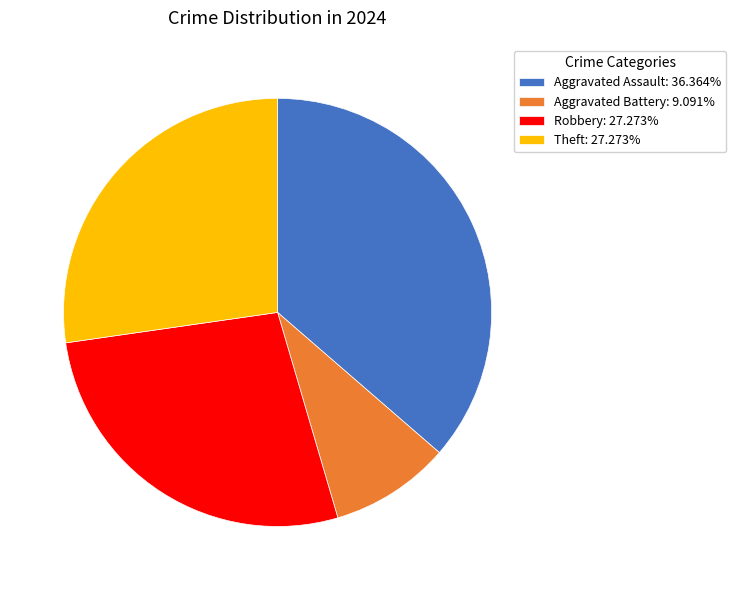

Does Aggravated Assault: 36.364% represent more than half of the total?

No